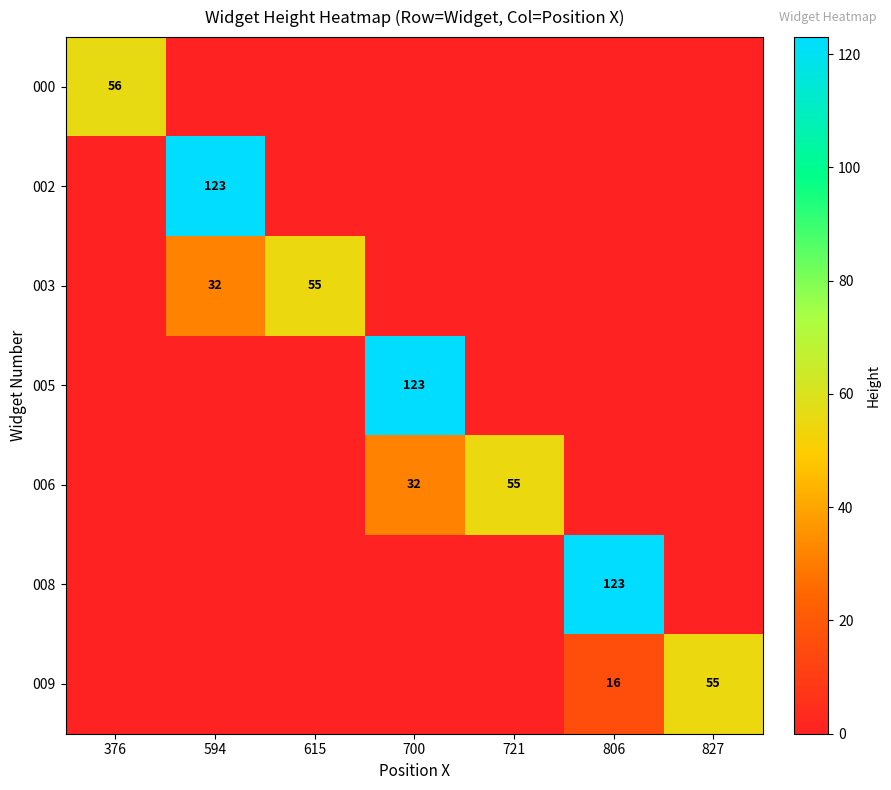

The 006 series shows 32 at 700. True or false?

True